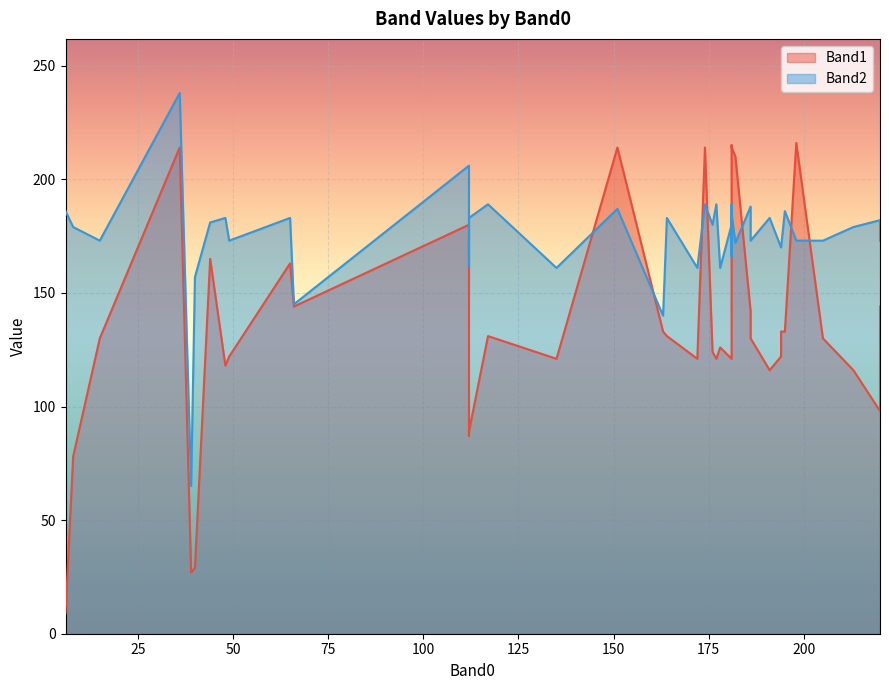

At how many categories does at least one series exceed 60?

40